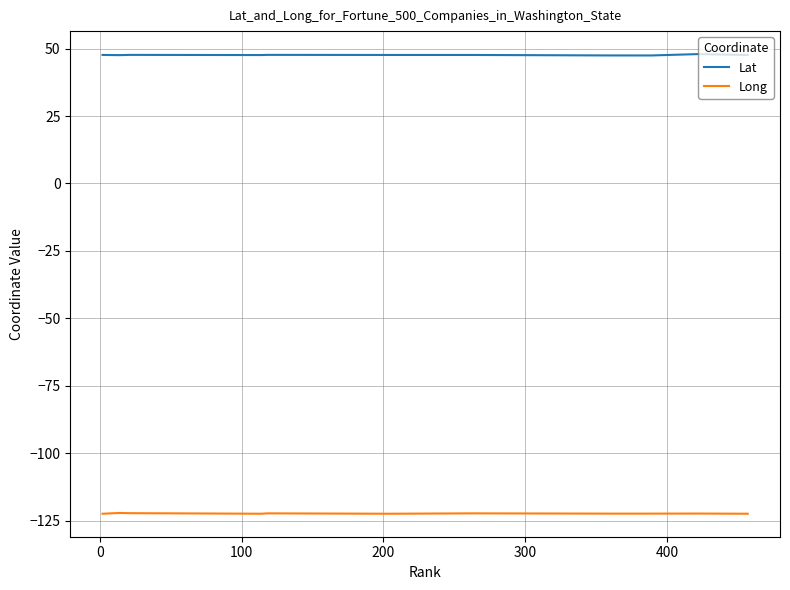

List the series in order of their overall mean, lowest first.

Long, Lat